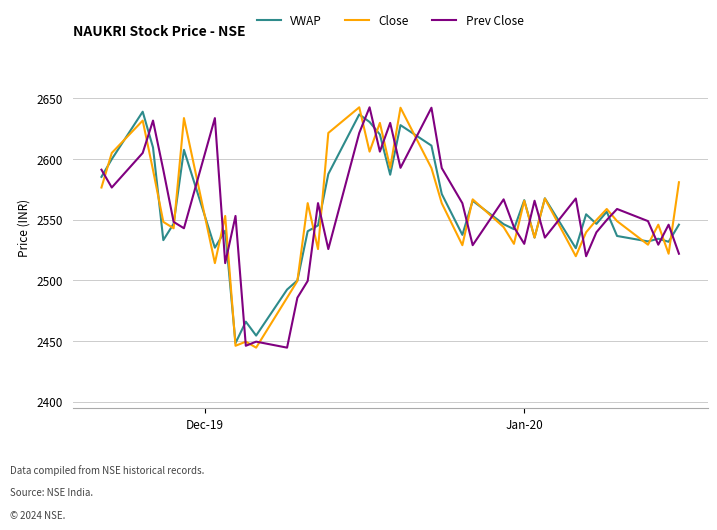

True or false: Close and Prev Close cross at least once.

True